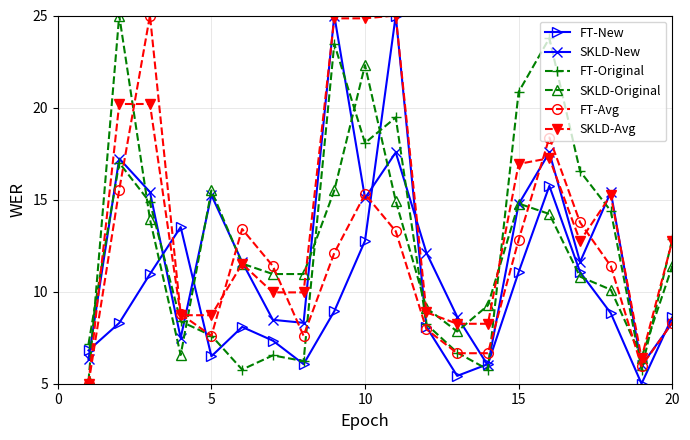

True or false: SKLD-Avg has more than 1 interior local peaks.

True